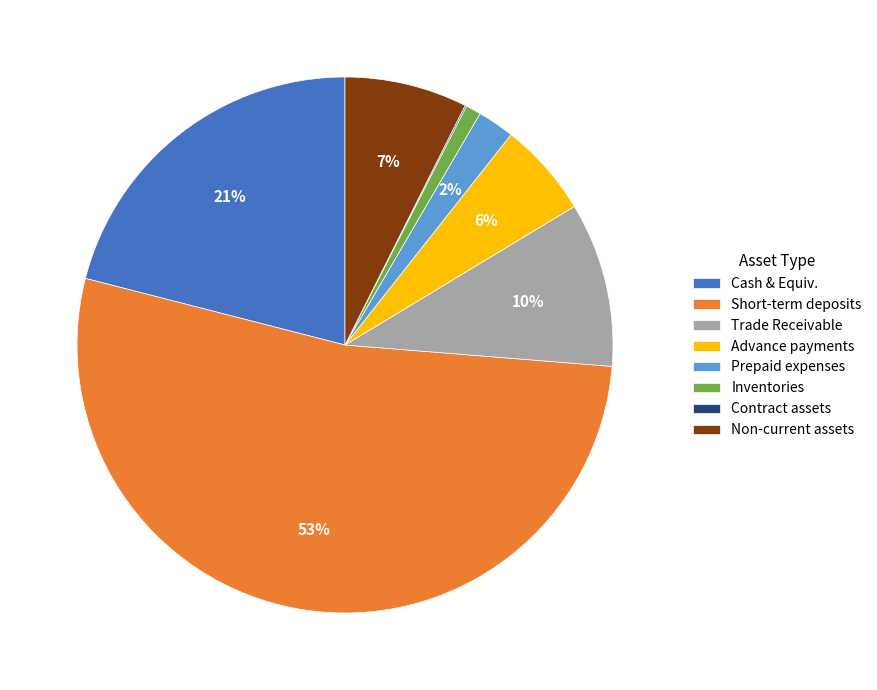

Is it true that Inventories is 15% of the pie?

False